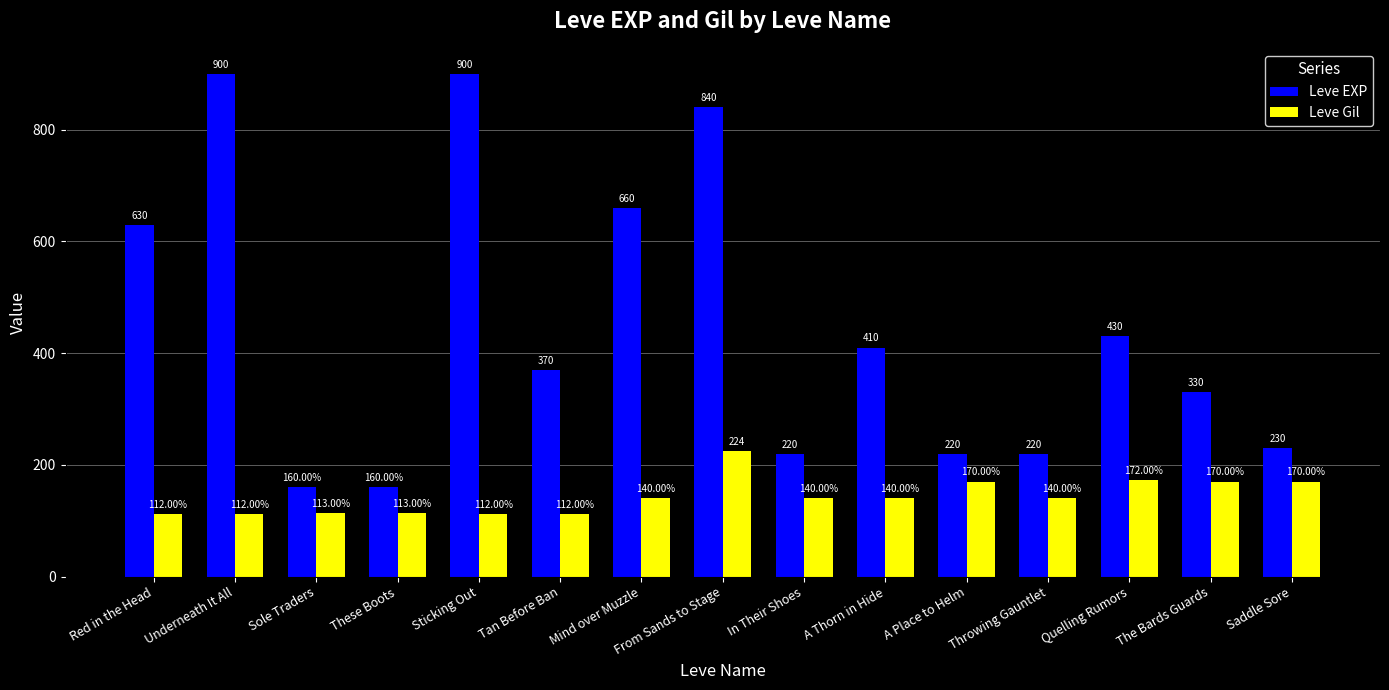

What is the sum of all Leve Gil values?

2140